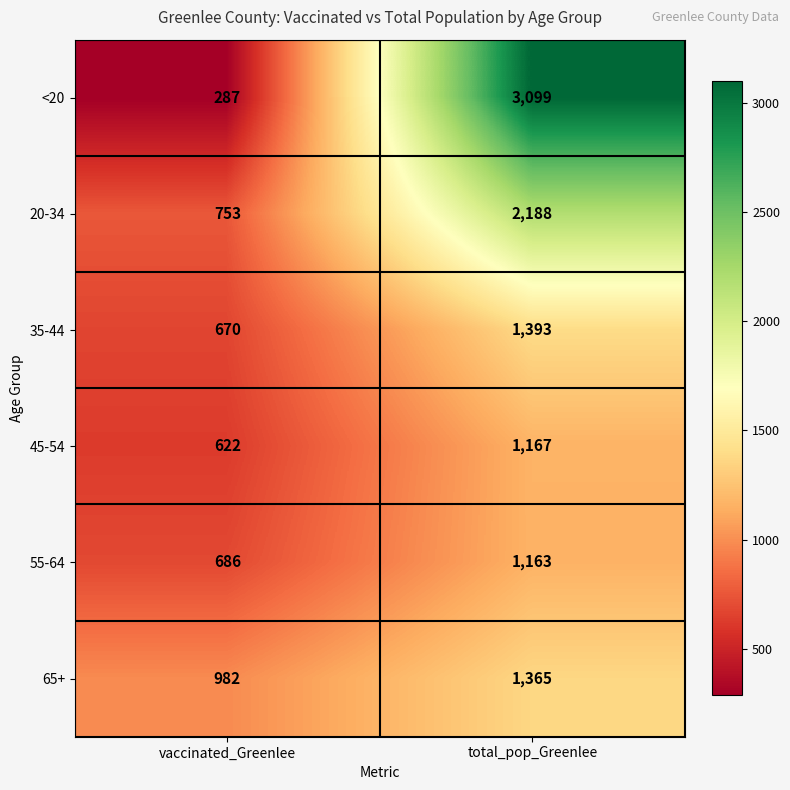

At which category is the sum across all series the highest?

total_pop_Greenlee